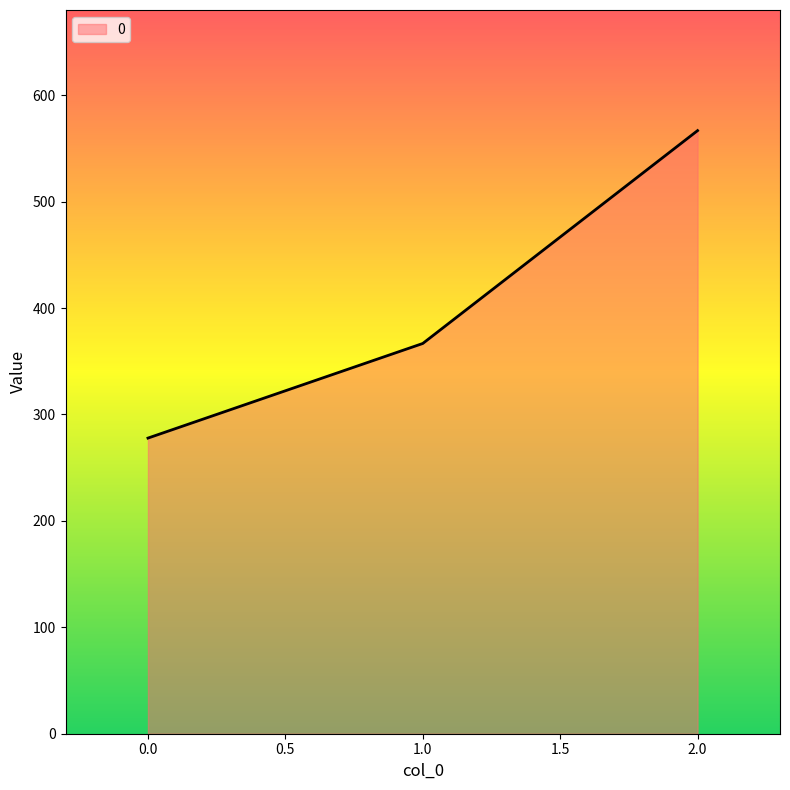

Reading left to right, list all the values displayed in this chart.

277.8	366.7	566.7